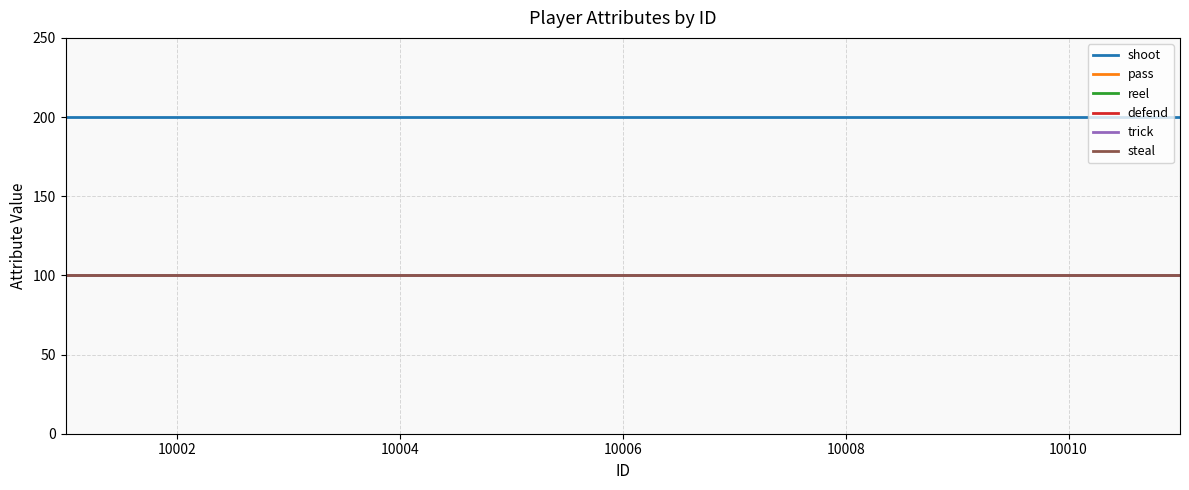

How many lines are shown in the chart?

6